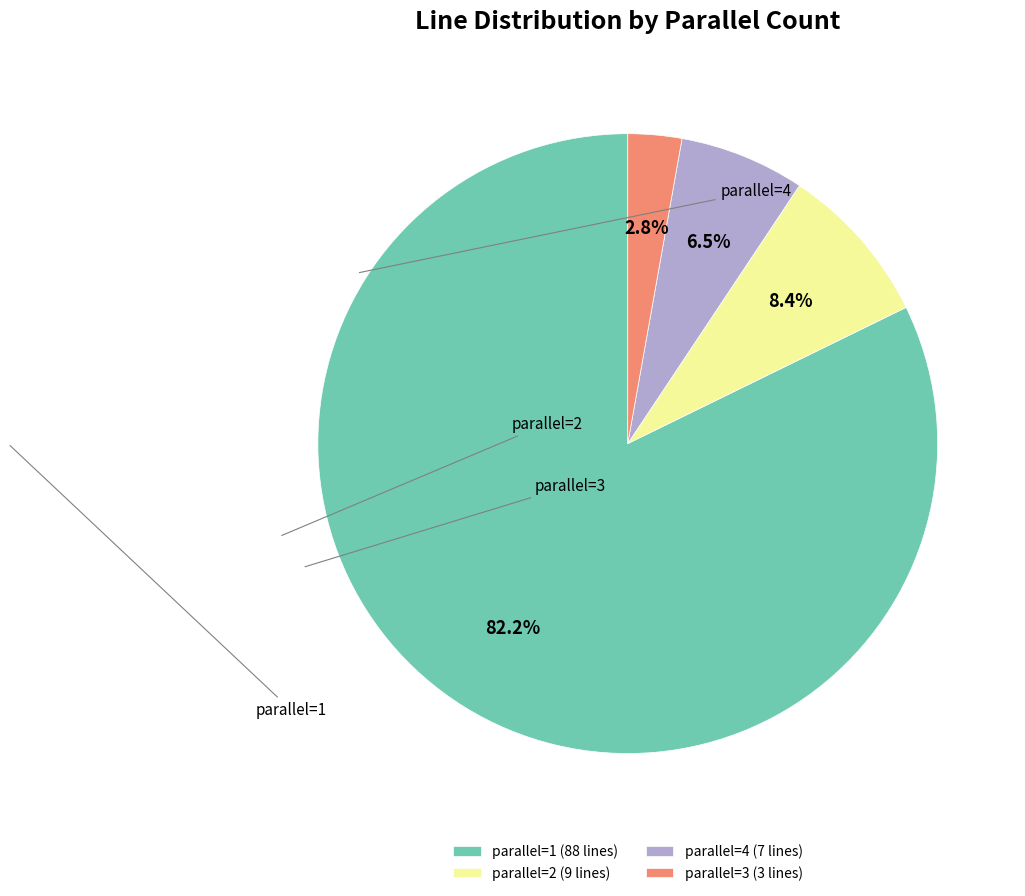

What percentage is NOT represented by parallel=2?

91.6%